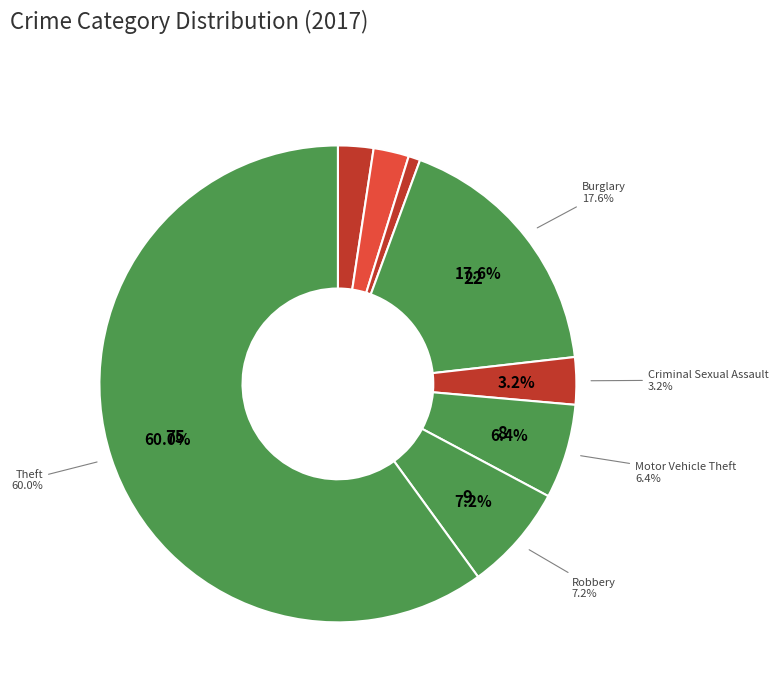

Which category has the biggest portion of the pie?

Theft